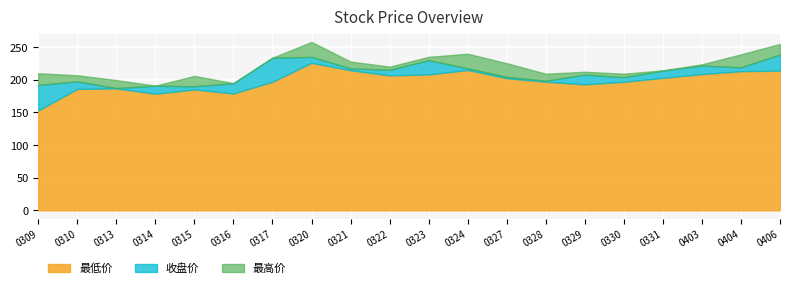

At which label does 最低价 reach its minimum?

0309